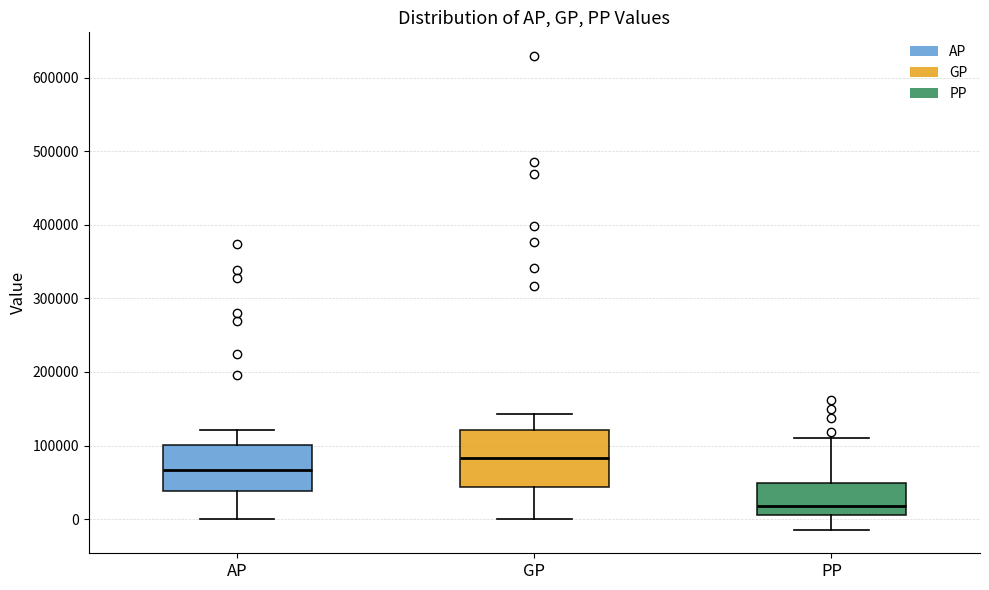

Which box's median line is the highest?

GP